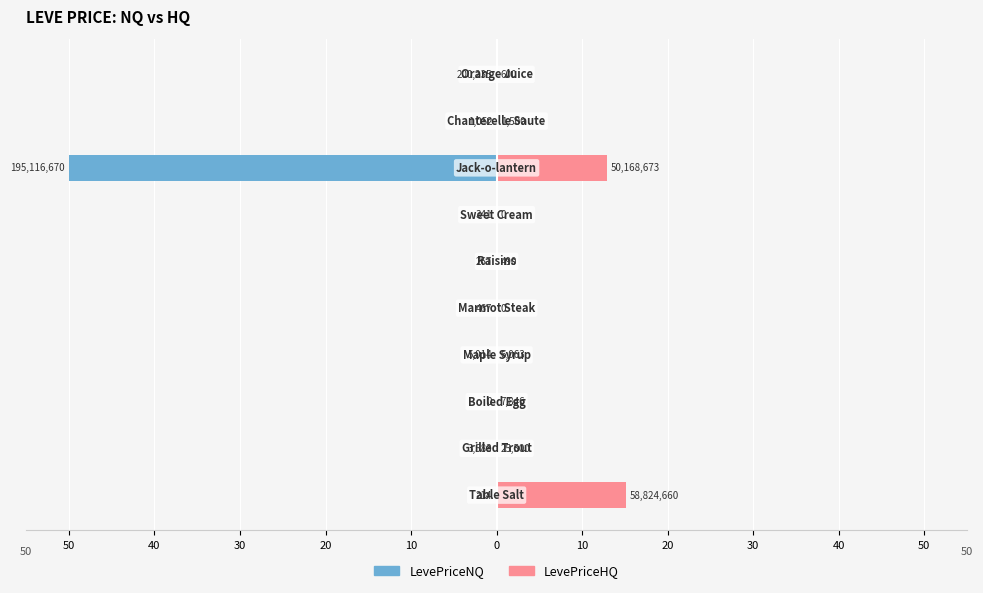

Rank the series at 20 from lowest to highest value.

LevePriceNQ, LevePriceHQ